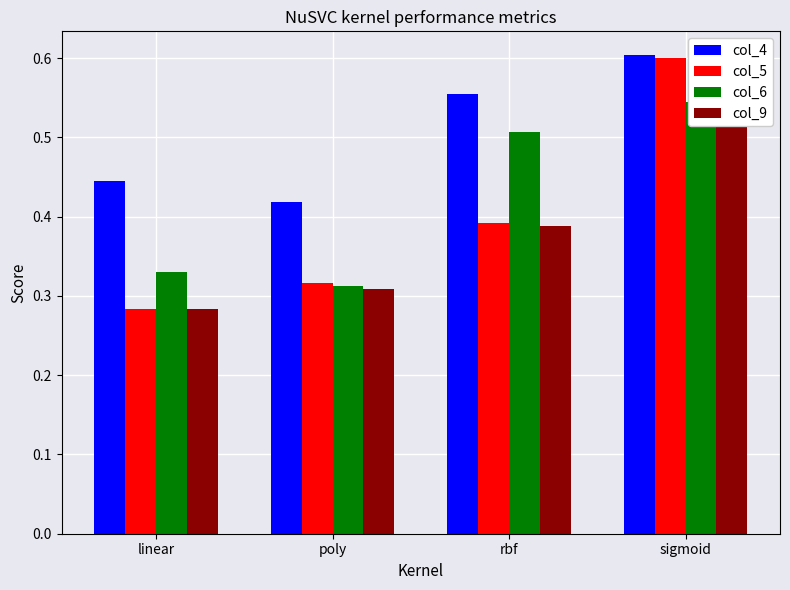

What is the value of the col_6 bar at the 2nd from the left?

0.3